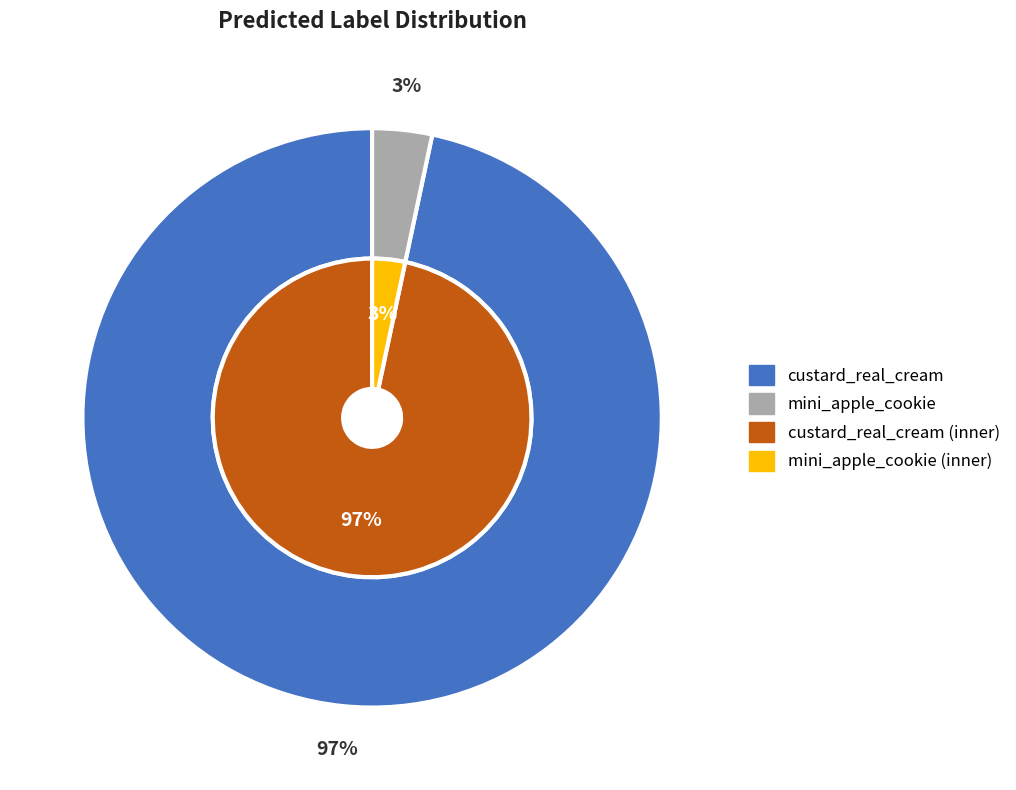

Approximately how many times larger is the value at custard_real_cream compared to mini_apple_cookie?

29.0